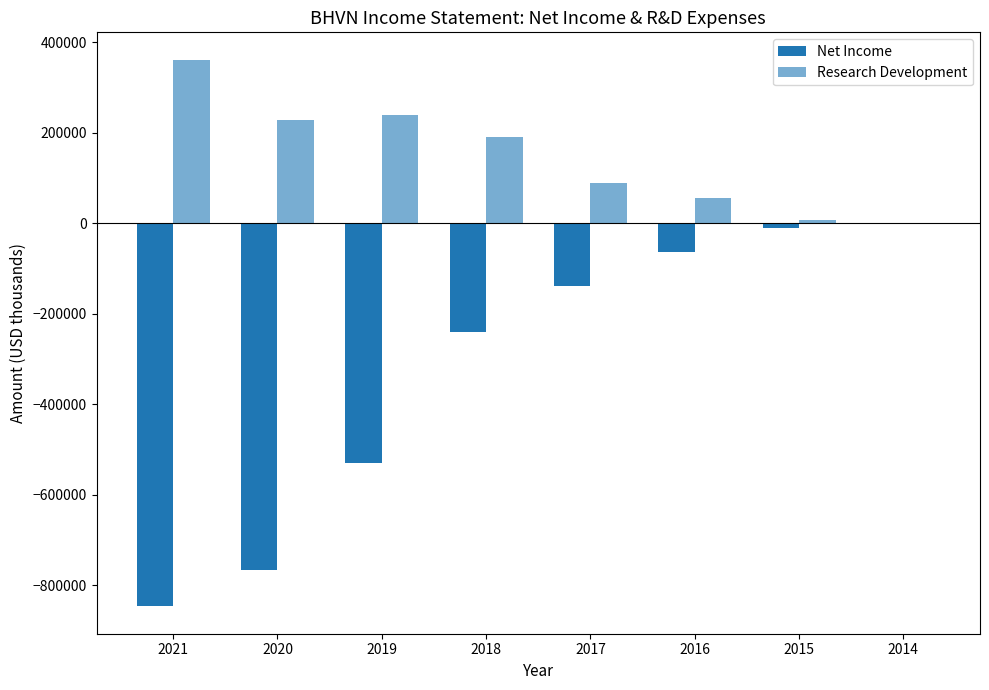

Are the bars grouped side by side (vs. stacked)?

Yes